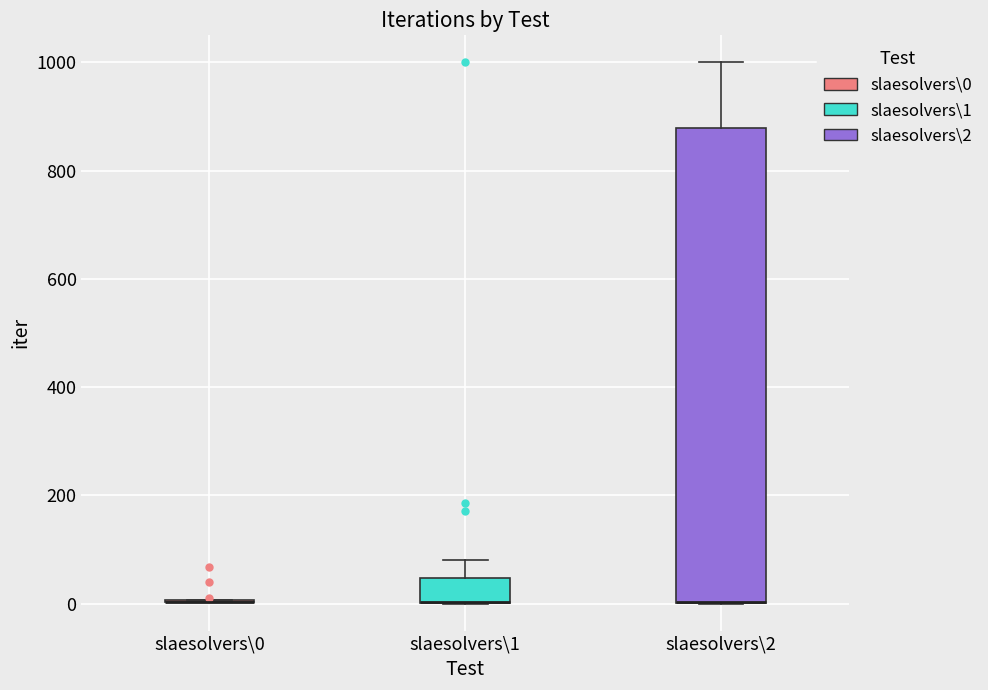

Comparing the boxes themselves (not the whiskers), which one is the tallest?

slaesolvers\2